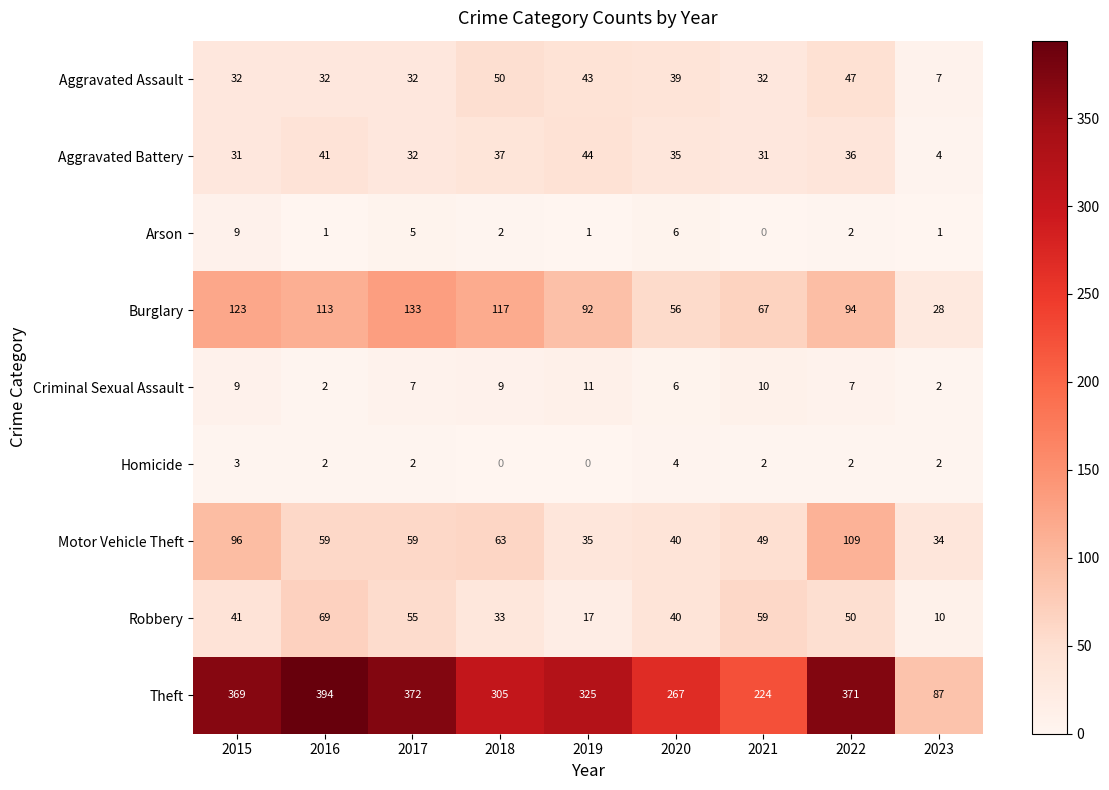

Is it true that Theft equals 371 at 2022?

True